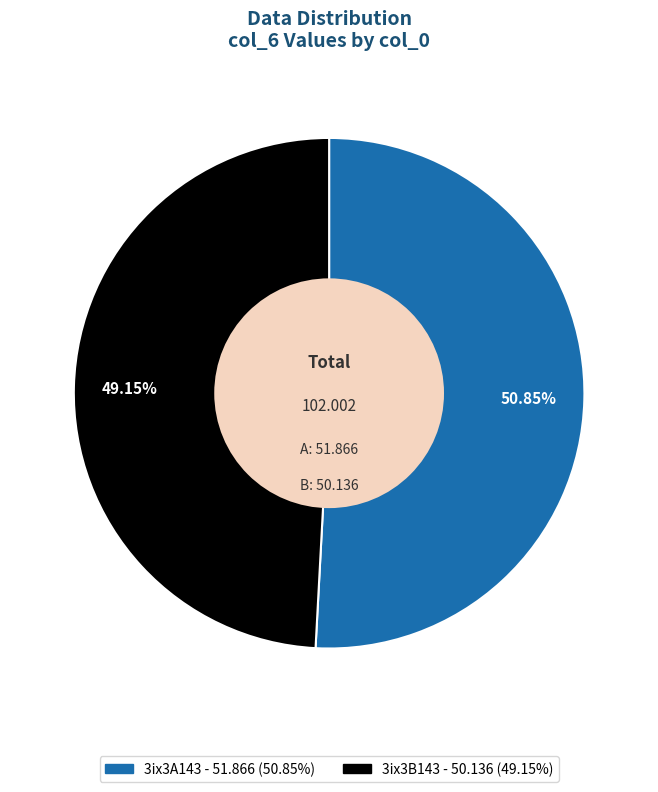

Does 3ix3A143 represent more than half of the total?

Yes